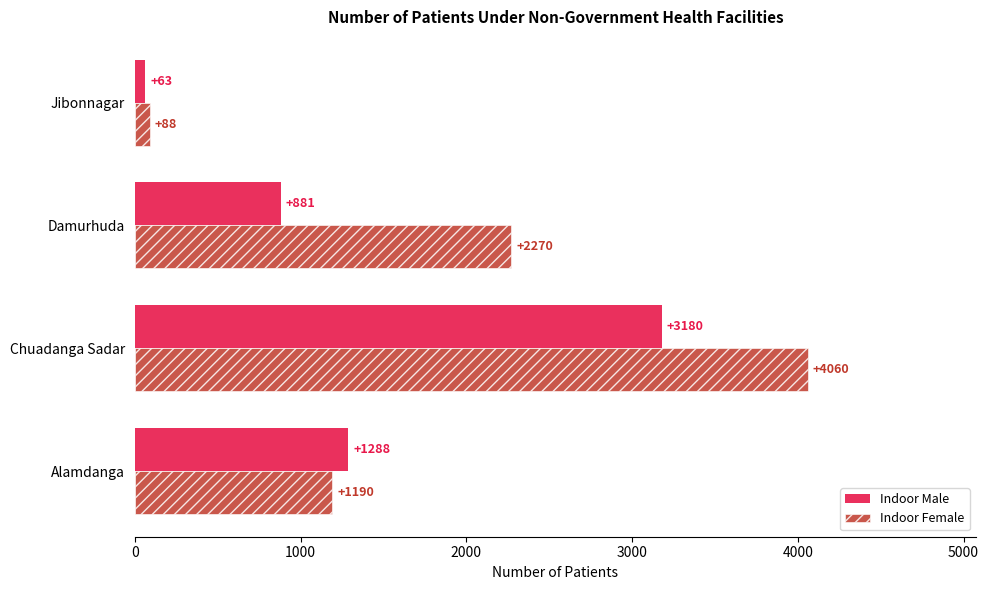

Is it true that Indoor Male equals 1288 at Alamdanga?

True